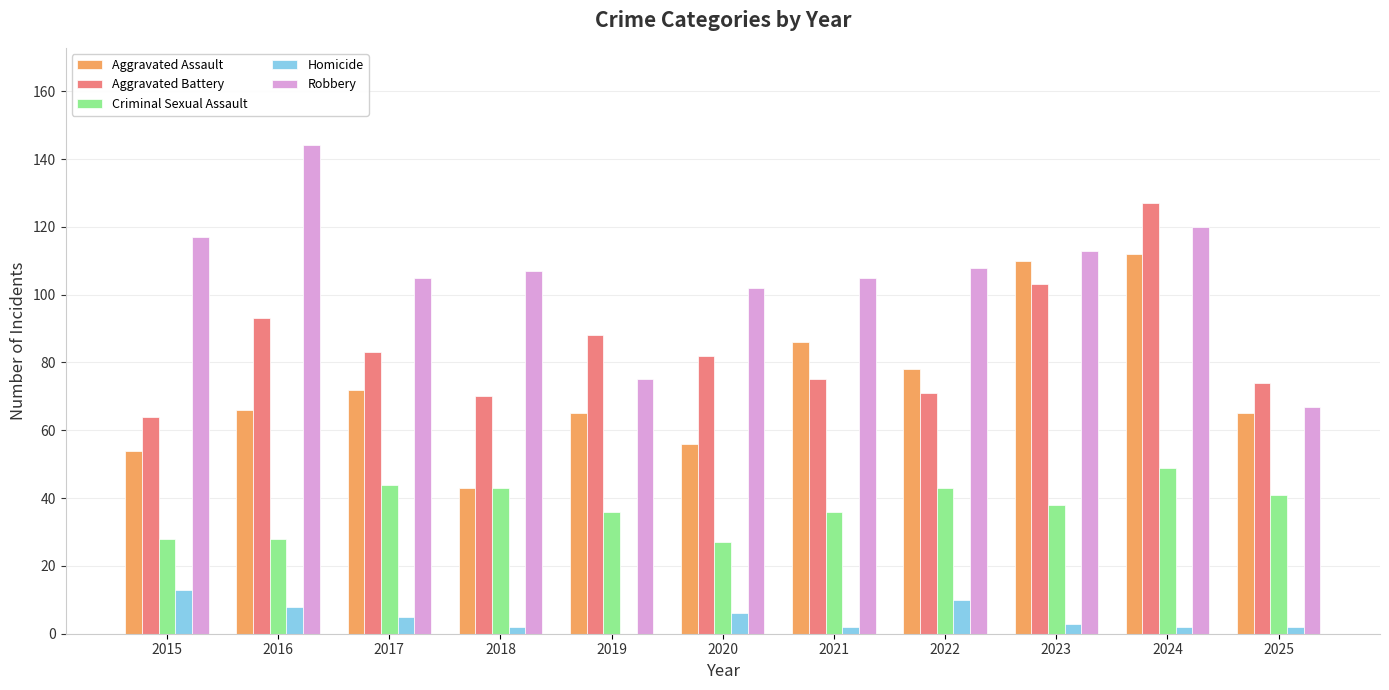

What is the average value of the Homicide series?

5